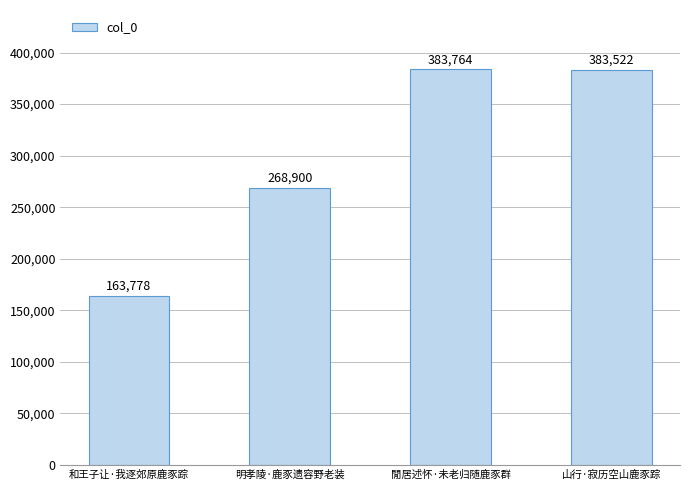

What is the label of the 4th bar from the left?

山行·寂历空山鹿豕踪